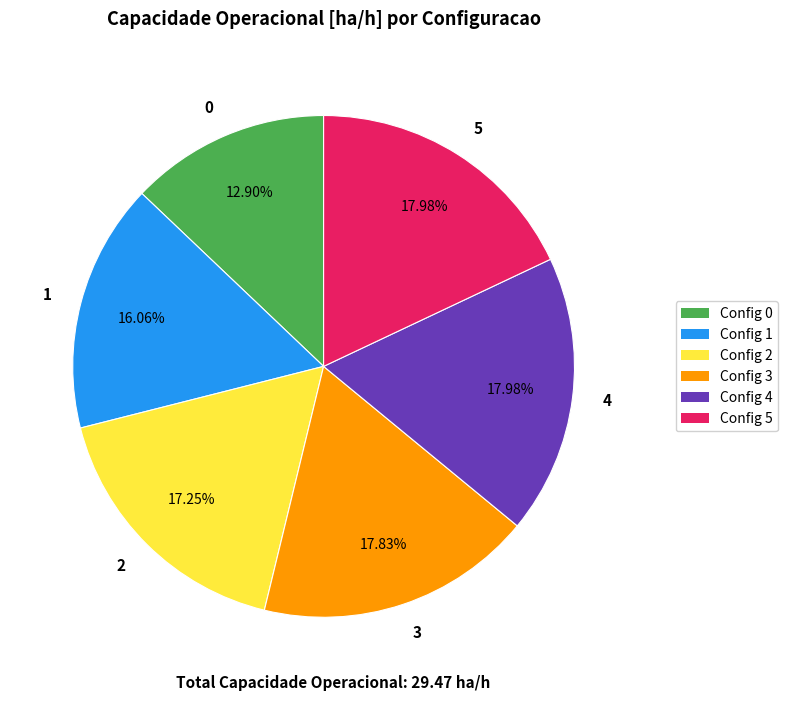

Does 5 represent more than half of the total?

No